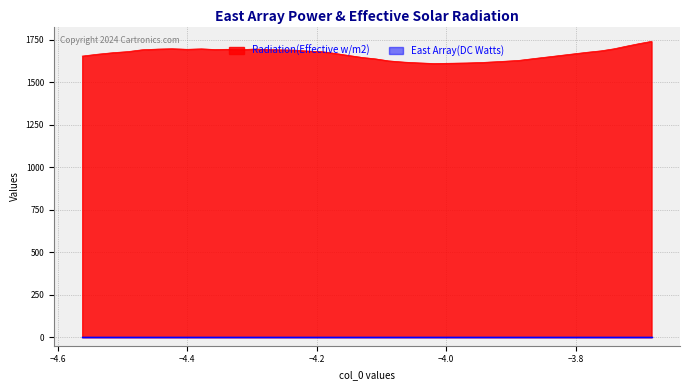

Which series has the widest spread of values?

Radiation(Effective w/m2)